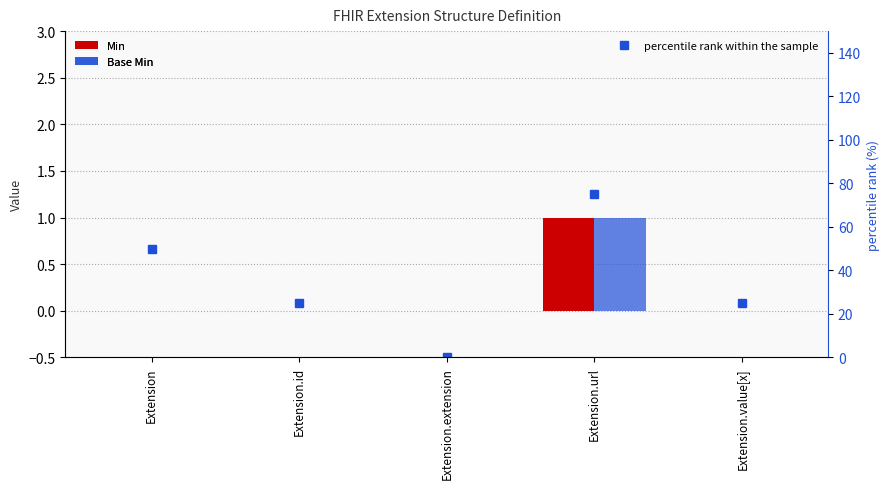

What is the label of the 3rd bar from the right?

Extension.extension